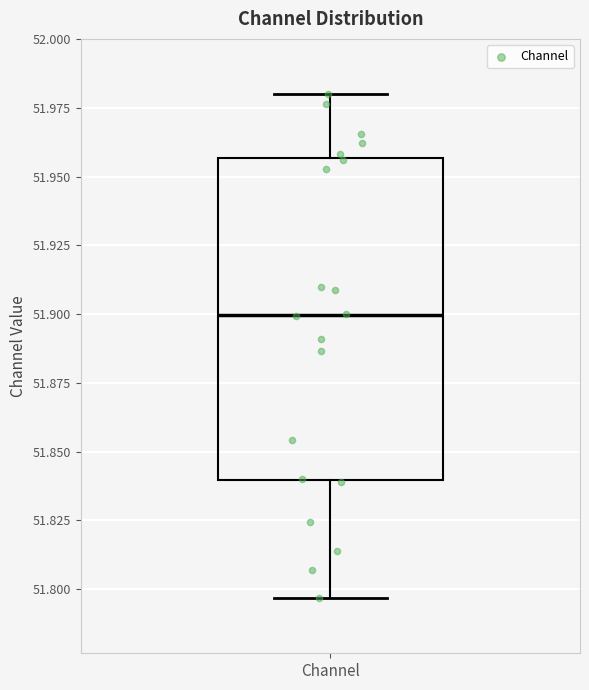

Transcribe this box plot: give where the median line is, the range the box spans, and where the two whiskers end, as read against the y-axis. The values are not printed on the chart, so give them approximately, as read against the axis.

median 51.900, box 51.840 to 51.955, whiskers 51.795 to 51.980